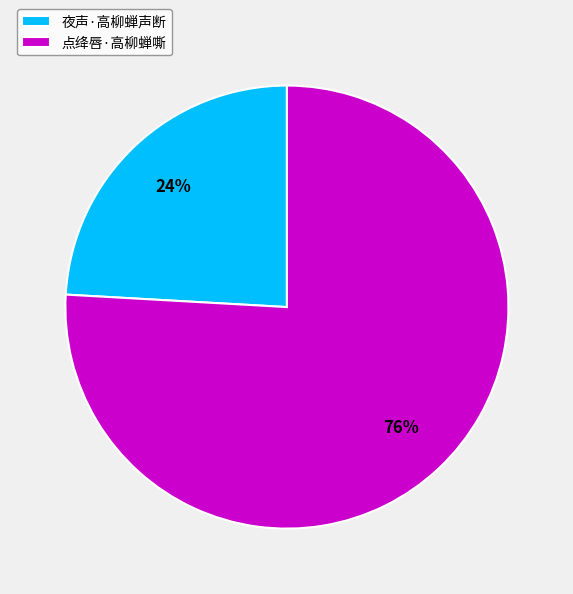

Count the number of slices in the pie.

2